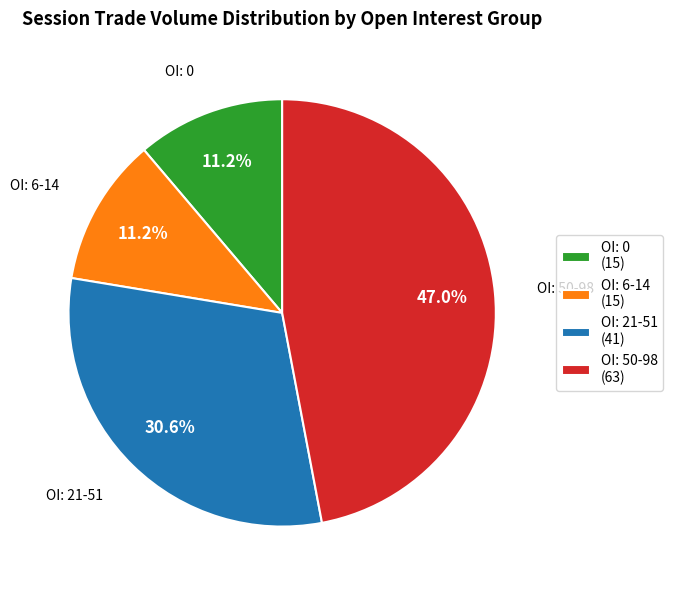

Is there a majority slice in this chart?

No